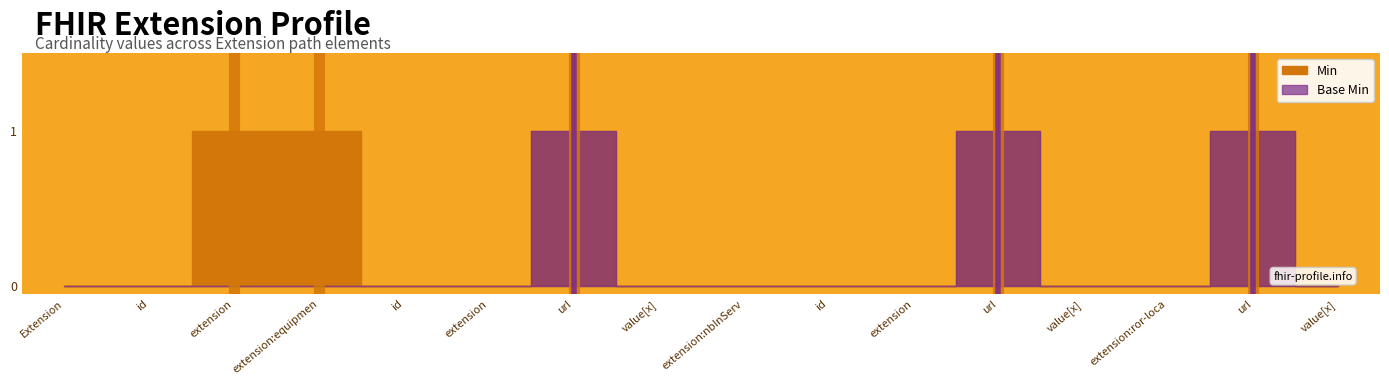

Rank the series by their maximum value, from lowest to highest.

Min, Base Min